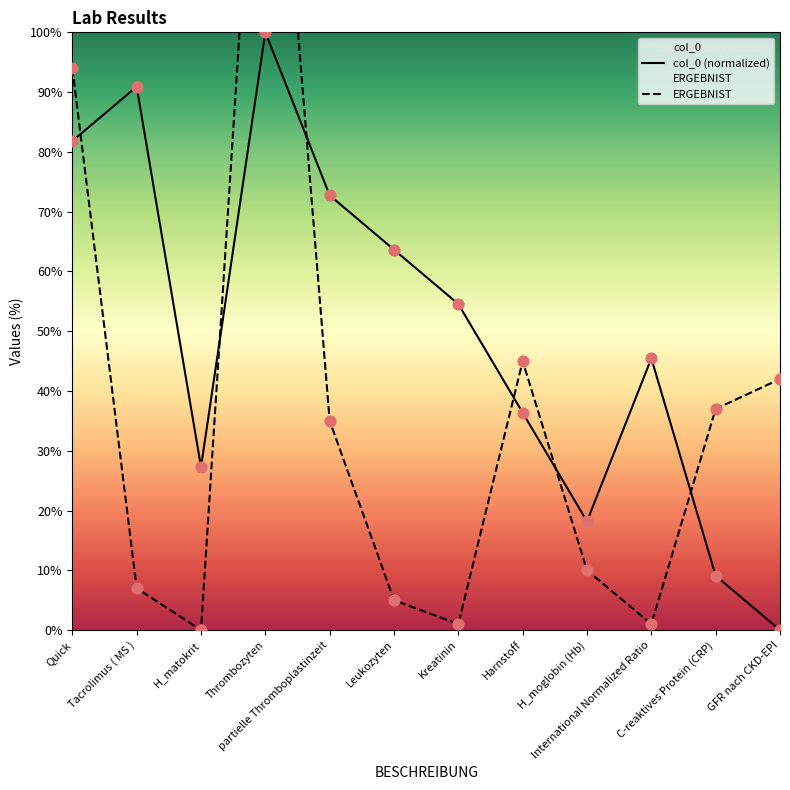

What are all the series names shown in the legend?

col_0, ERGEBNIST